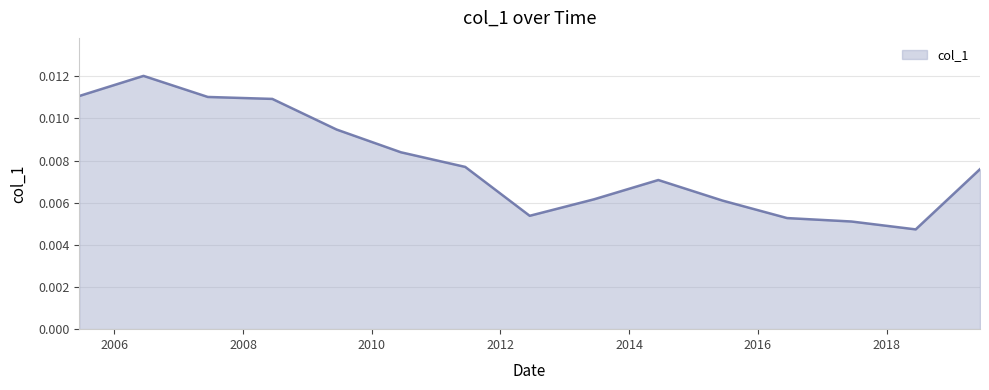

At which label is the value closest to 0?

2018-06-15